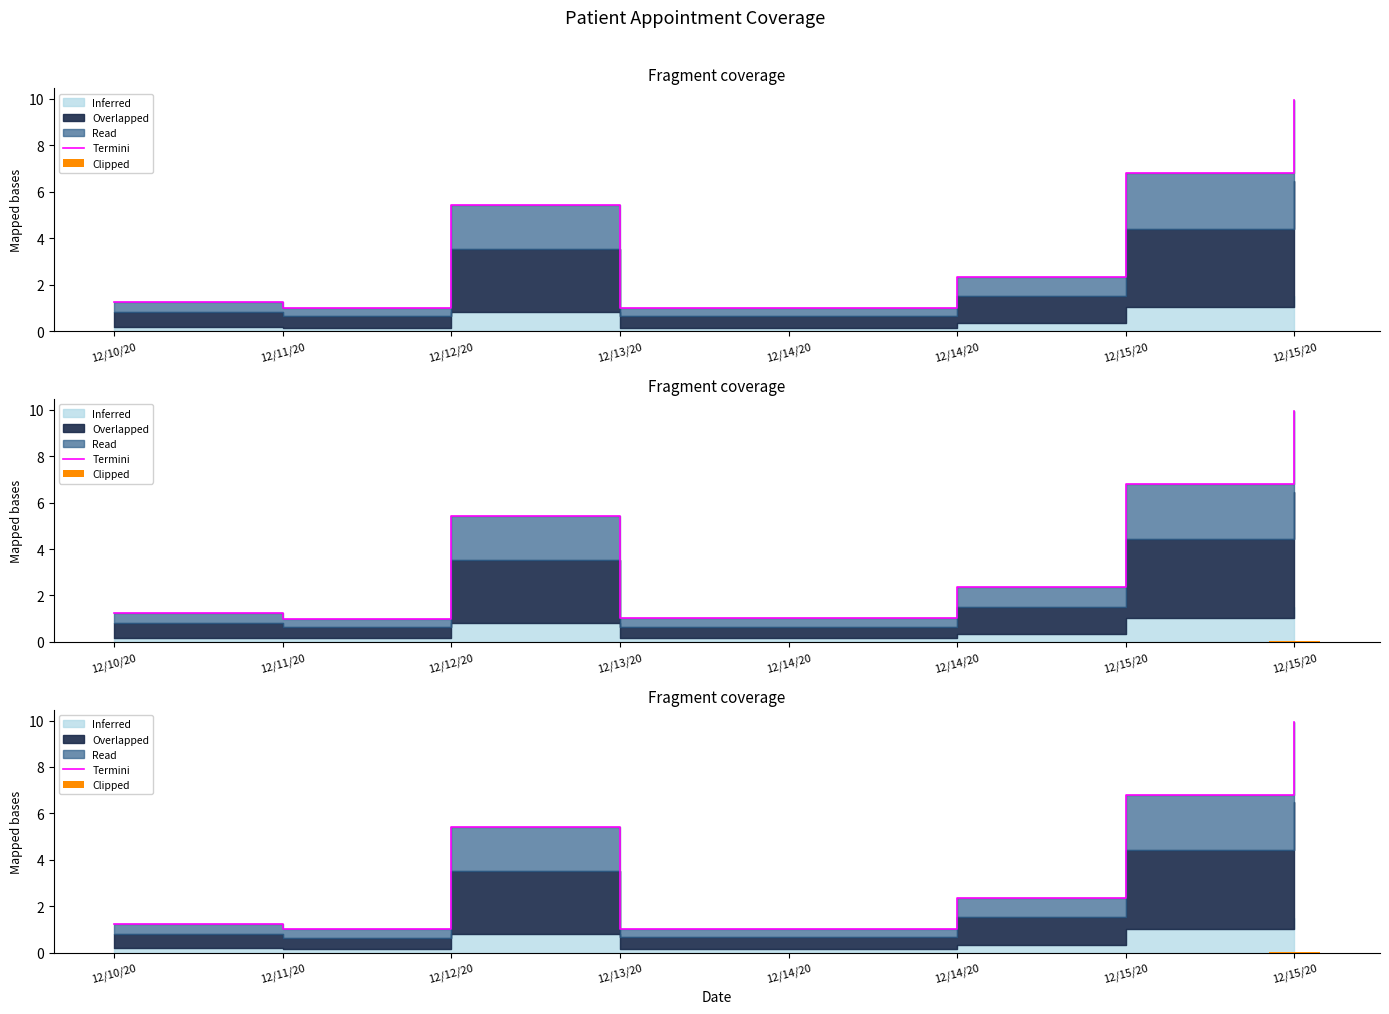

At which category does the chart reach its minimum across all series?

12/11/20